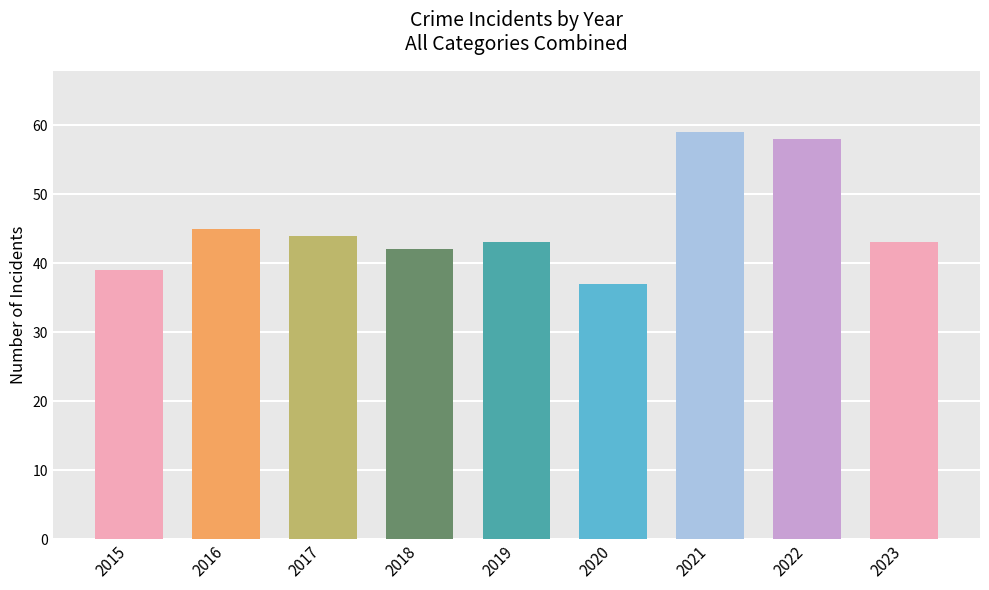

What is the maximum value shown in the chart?

59